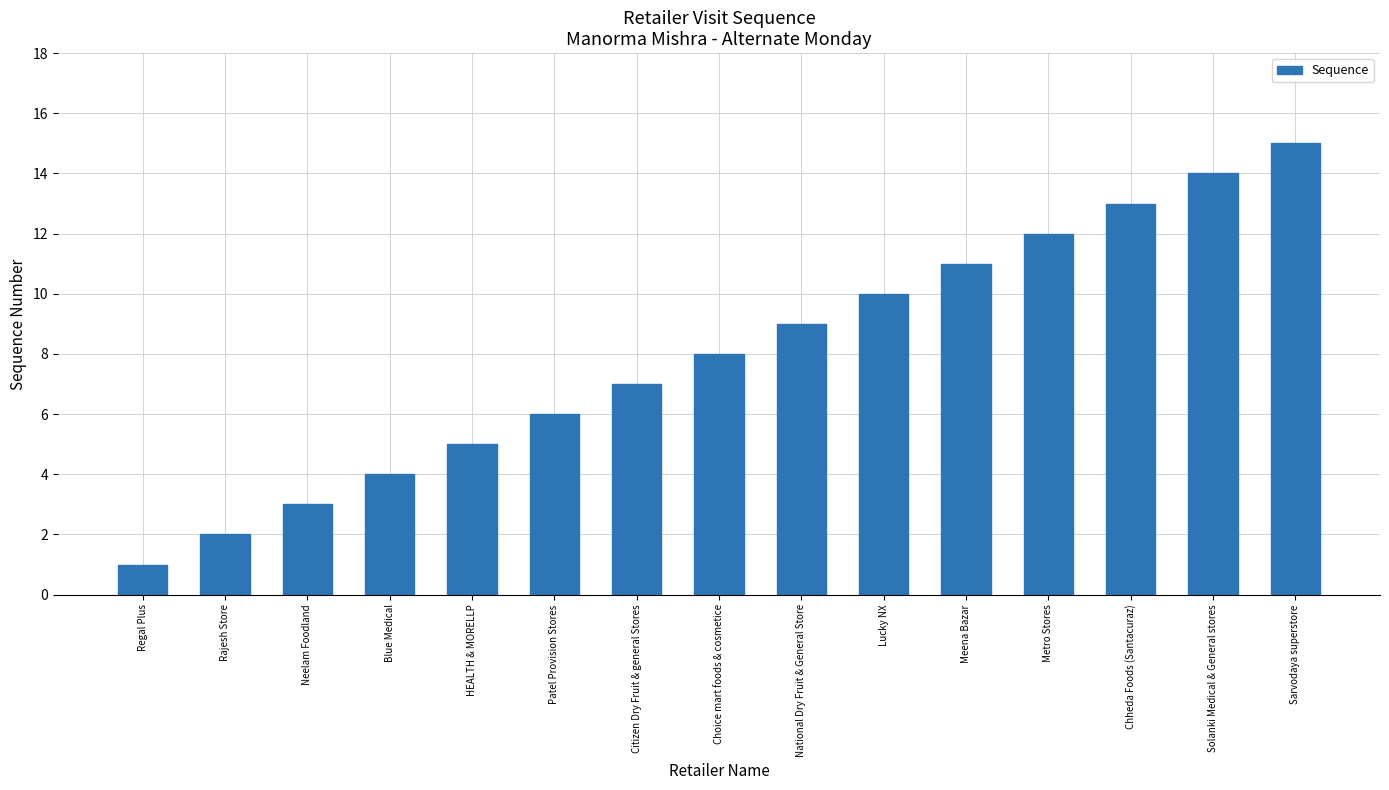

What is the sum of all values?

120